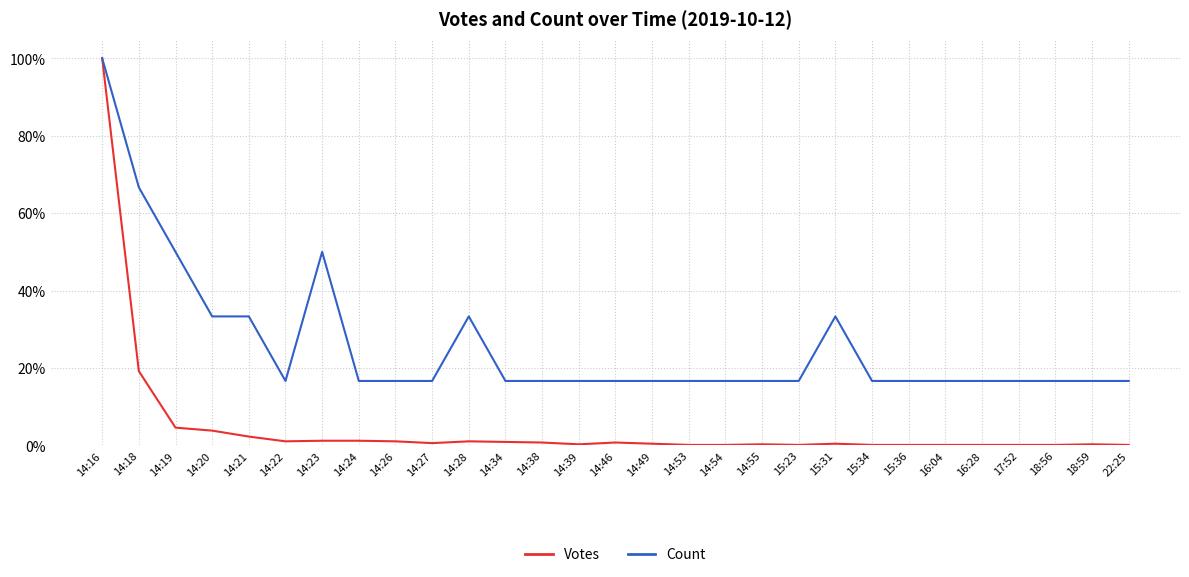

The Count series shows 0.3 at 15:31. True or false?

True